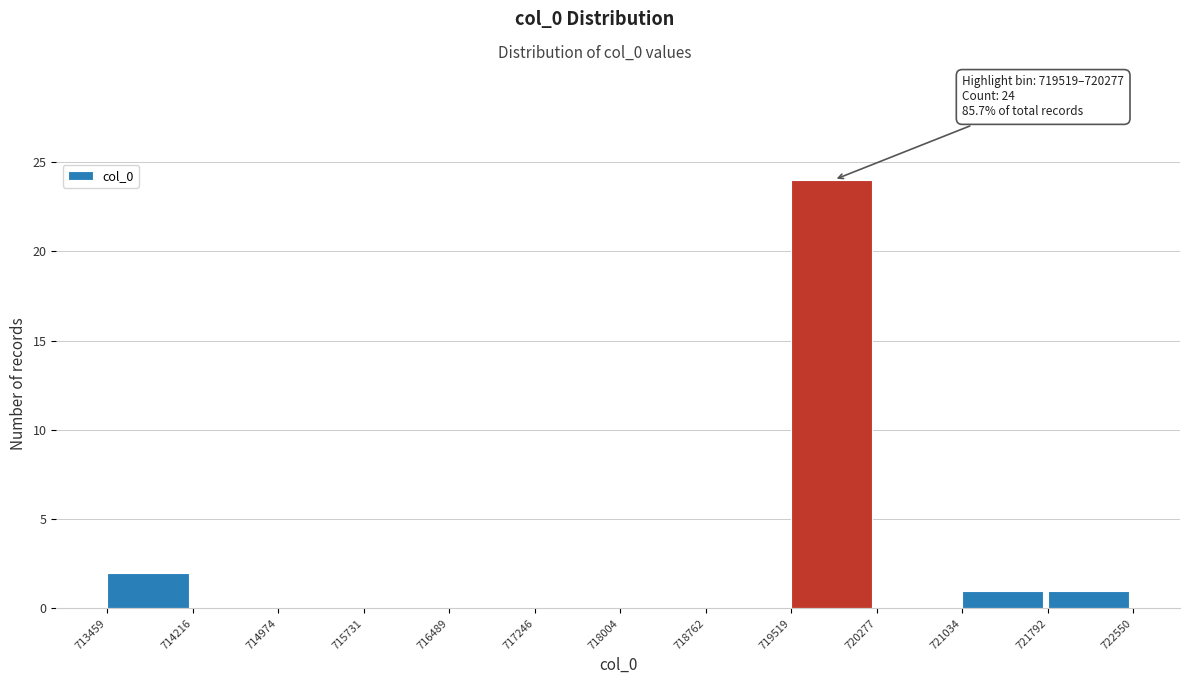

Which range on the x-axis has the tallest bar?

719519 to 720277